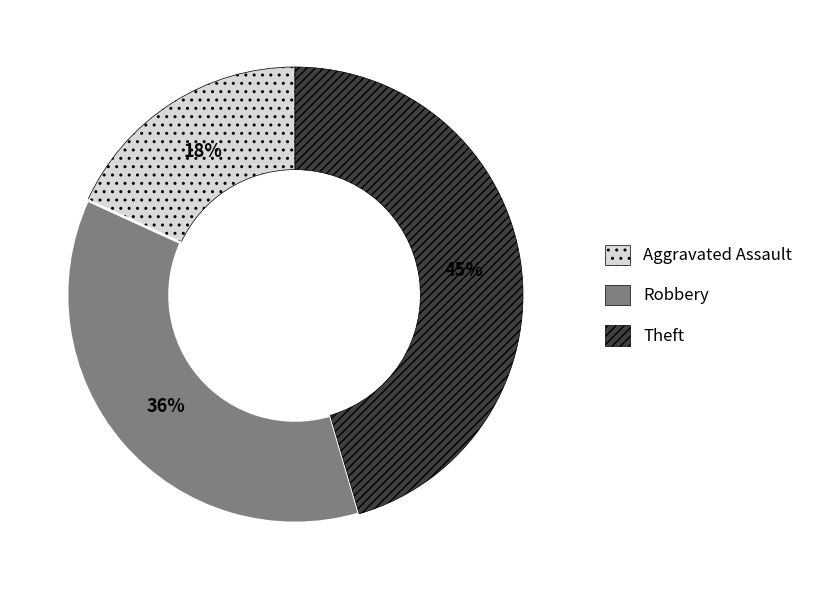

To the nearest percent, what is the difference between the largest and smallest slice percentages?

27%